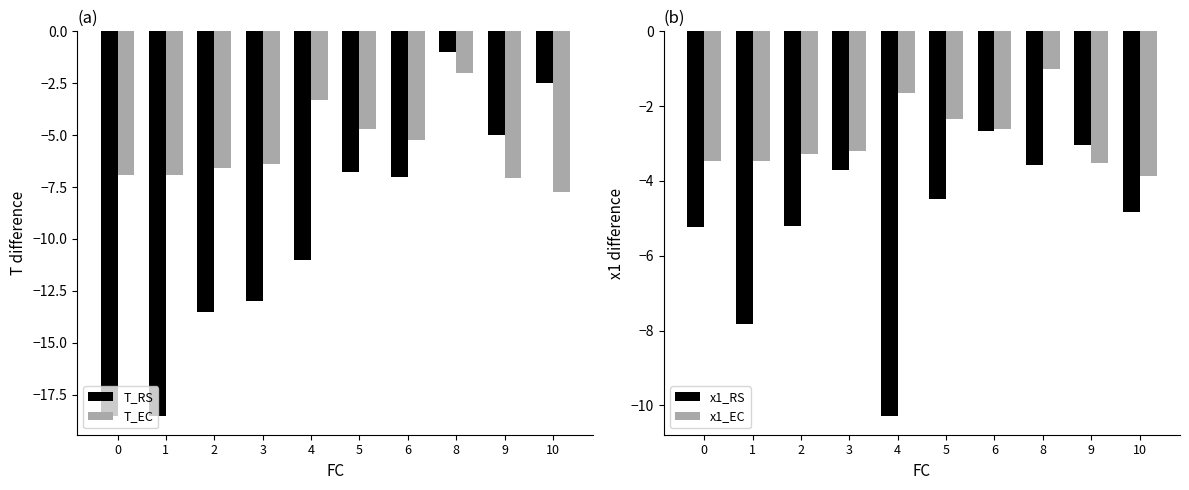

Does the chart contain stacked bars?

No